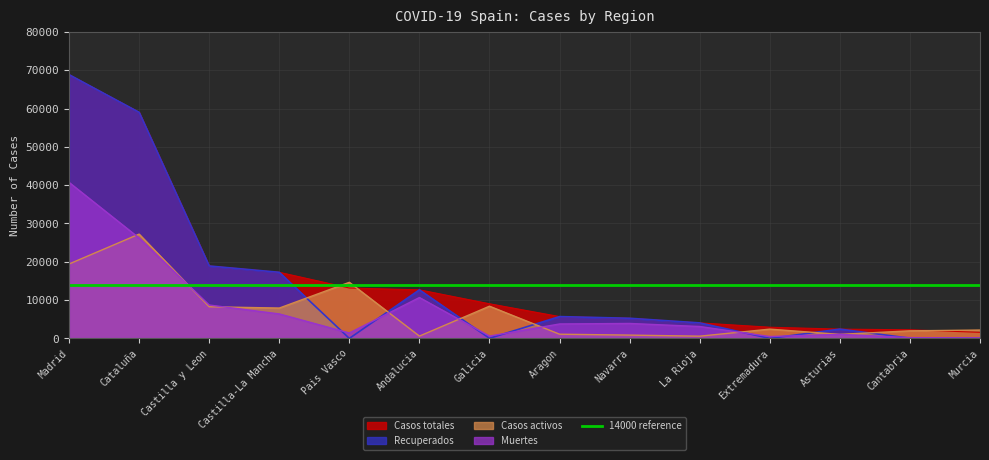

True or false: Casos totales and Casos activos intersect in this chart.

True